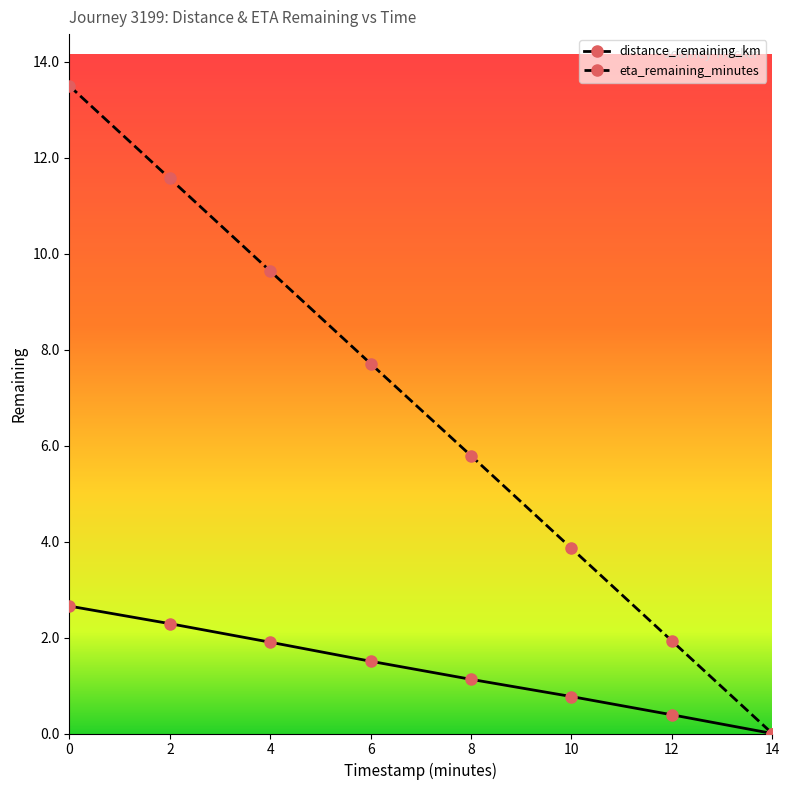

Which series has the largest total across all categories?

eta_remaining_minutes